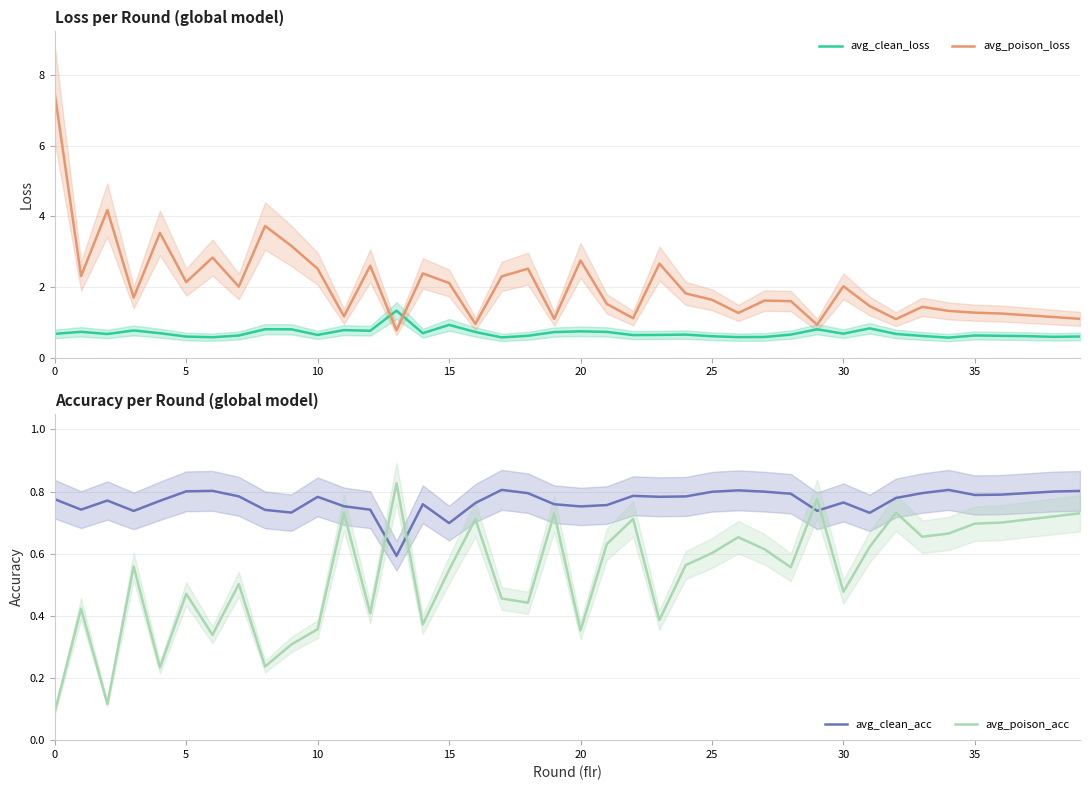

What is the difference between the highest and lowest values at 13?

0.7